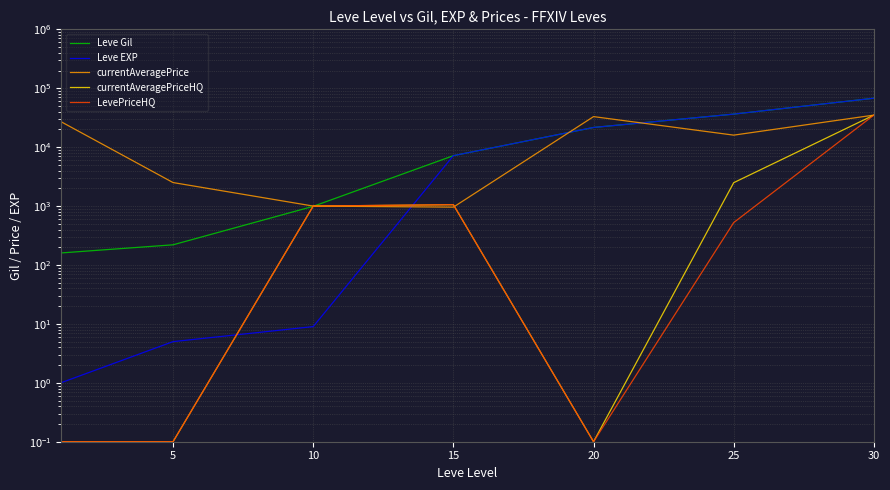

Where is currentAveragePrice nearest to the value 17979?

25